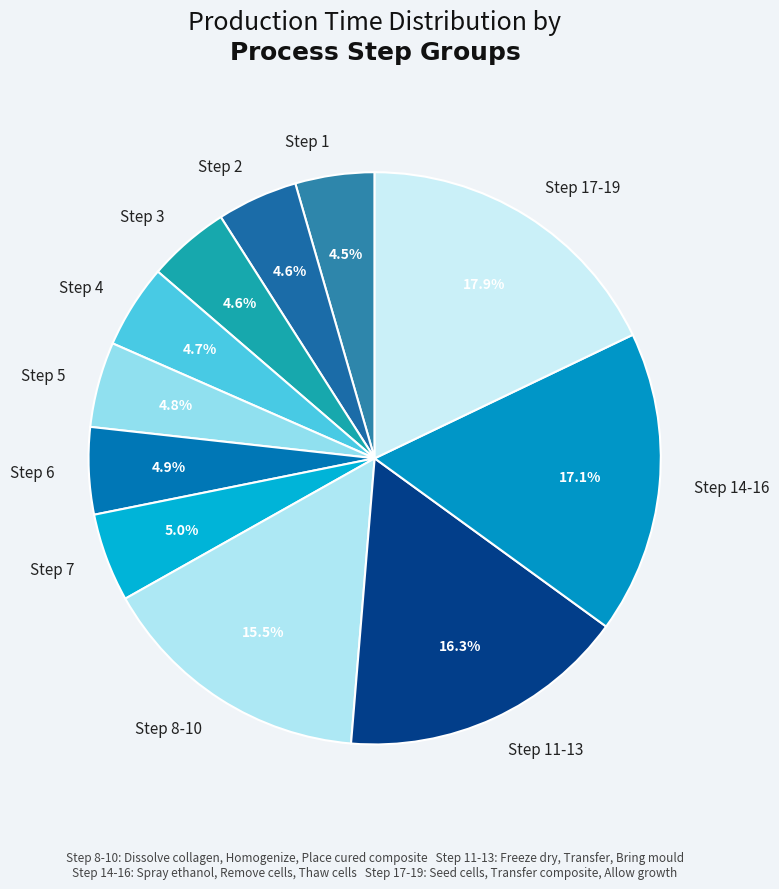

What is the largest slice in the pie chart?

Step 17-19